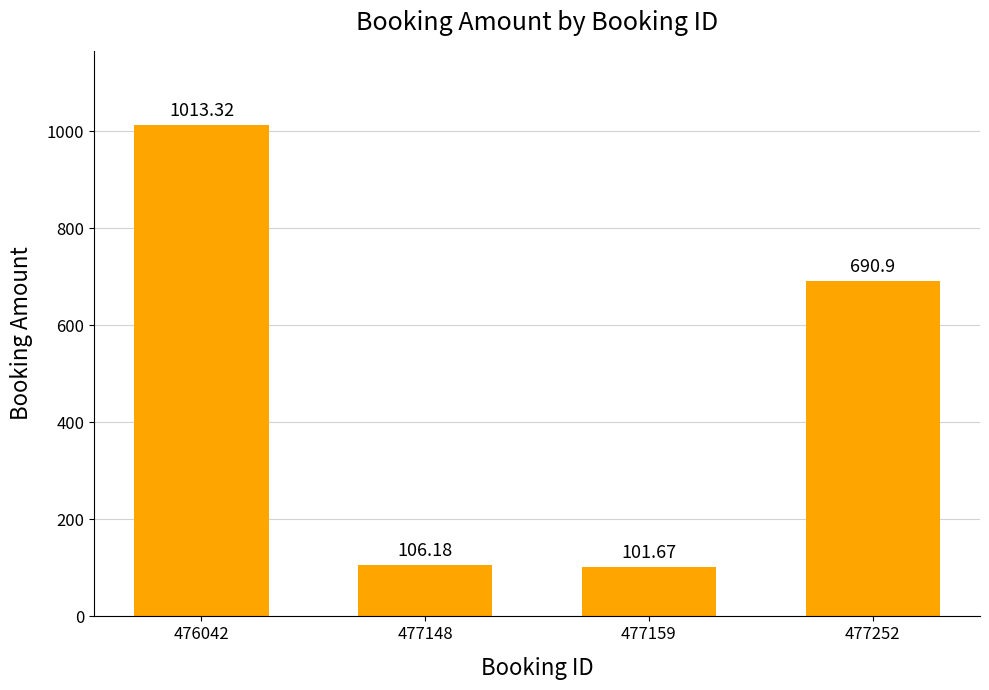

What is the ratio of the value at 476042 to the value at 477252?

1.5